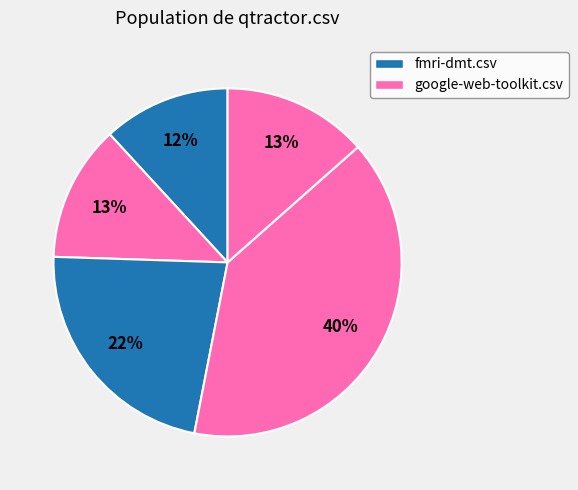

How many segments does this pie chart have?

5